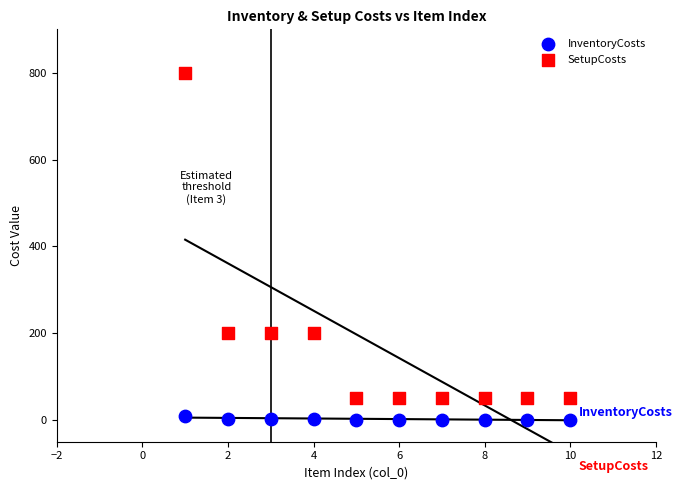

Across all data points, what is the range of X values (max minus min)?

9